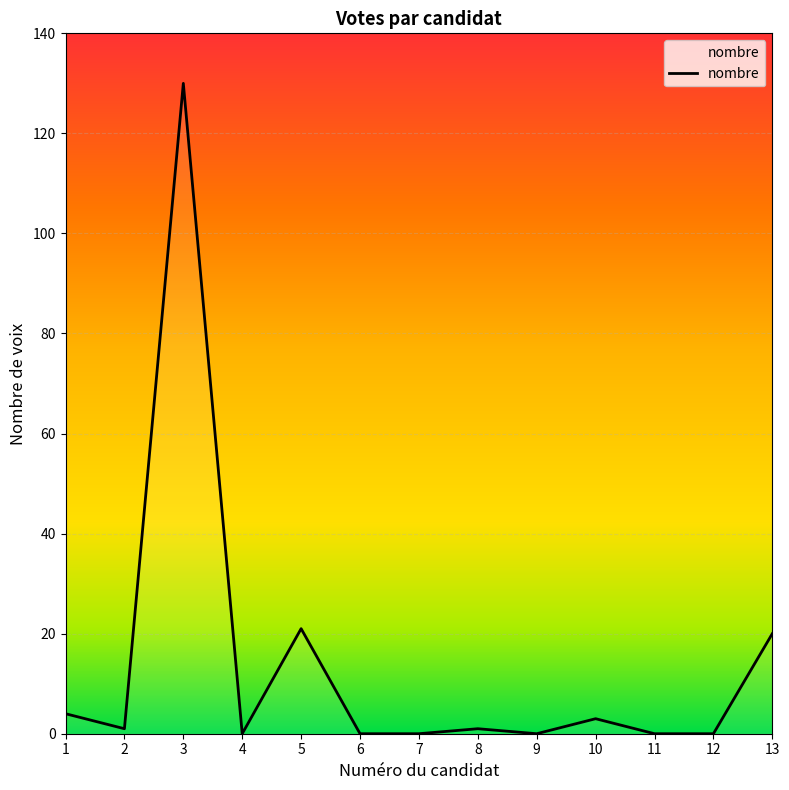

The chart shows a value of 0 at 11. True or false?

True